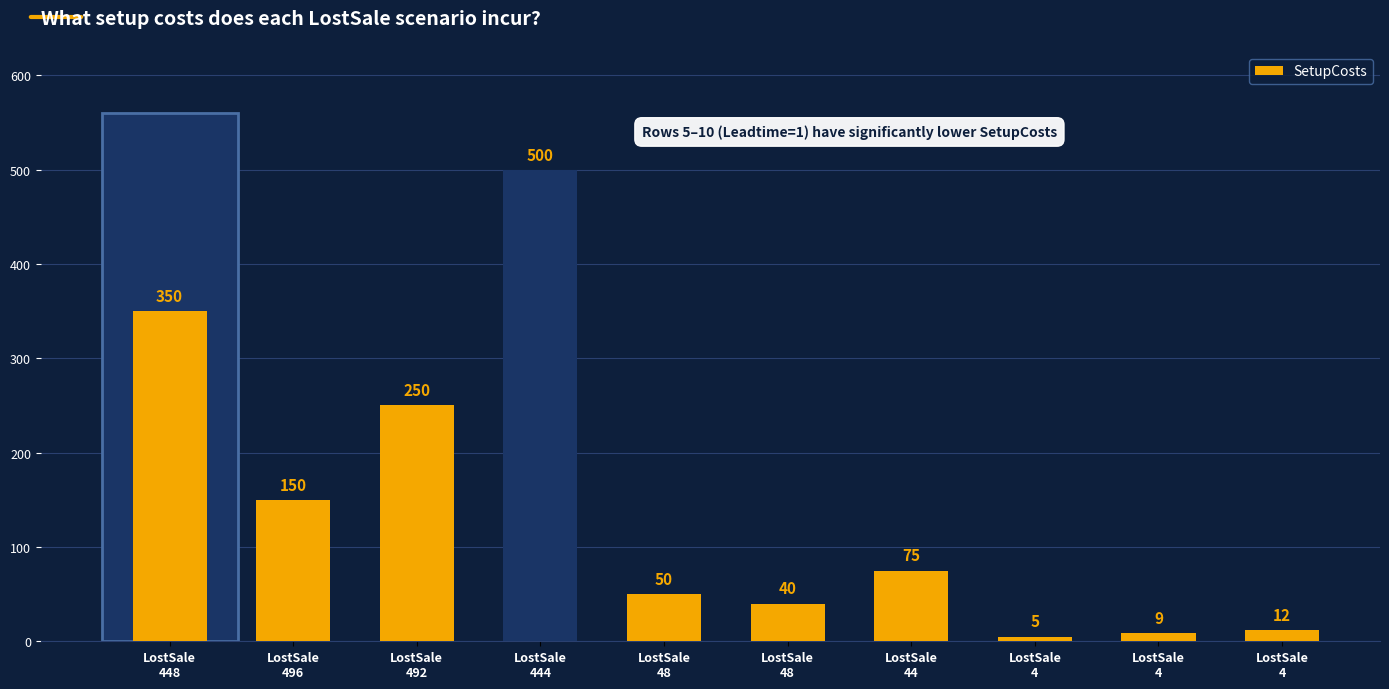

How many data points does each series have?

10